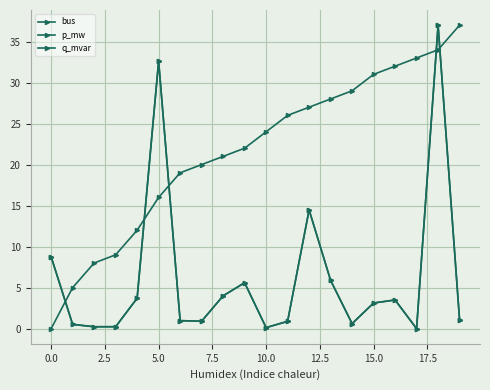

Does the chart have visible grid lines?

Yes